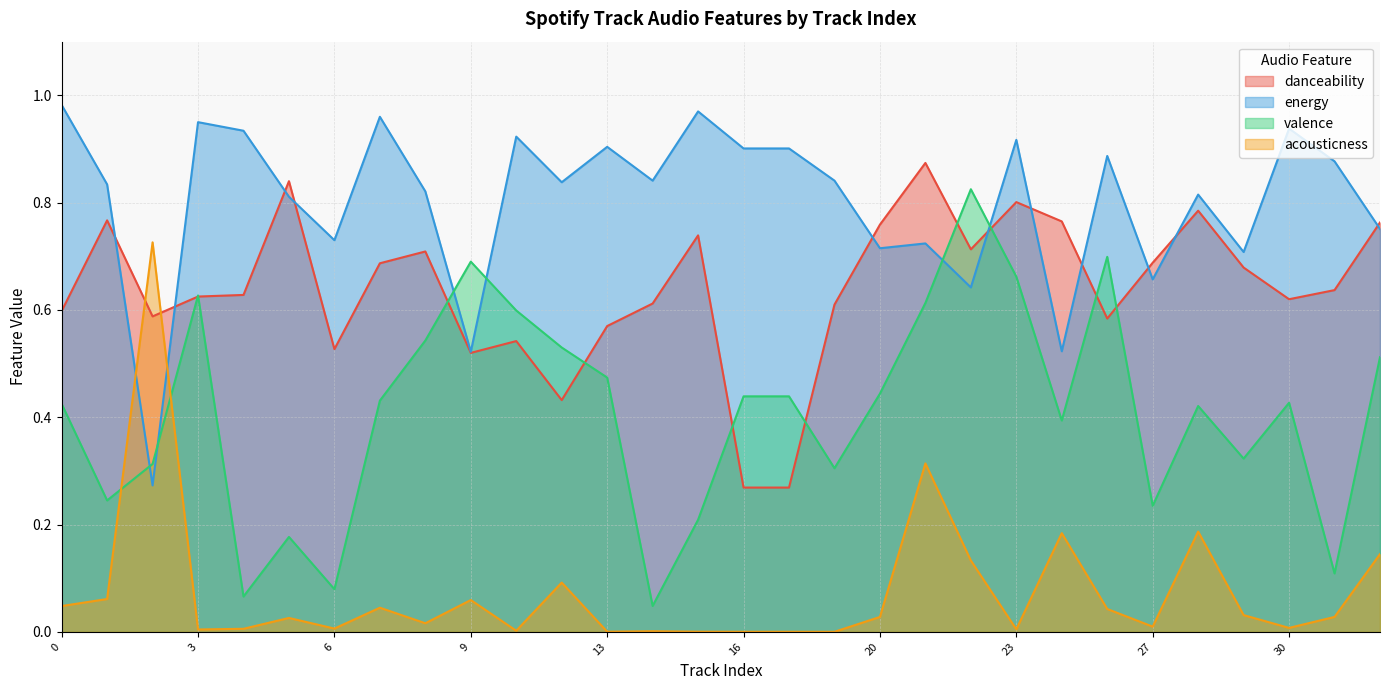

At which category does danceability reach its first local peak?

1